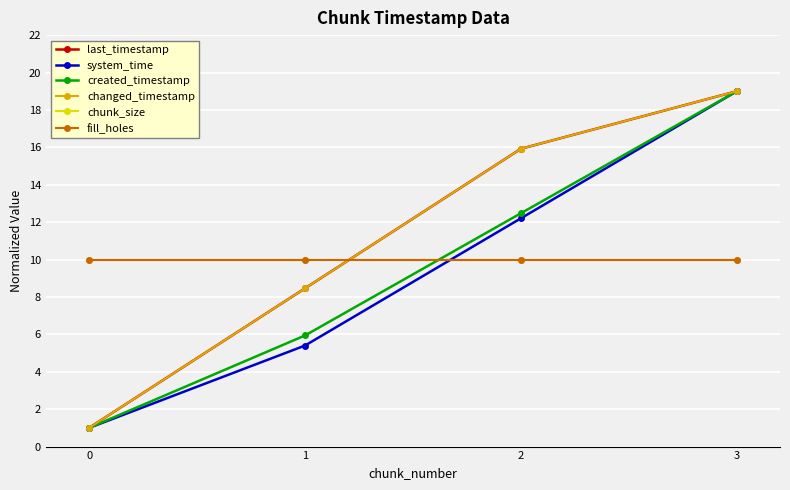

Is this an area chart (filled region under the line)?

No